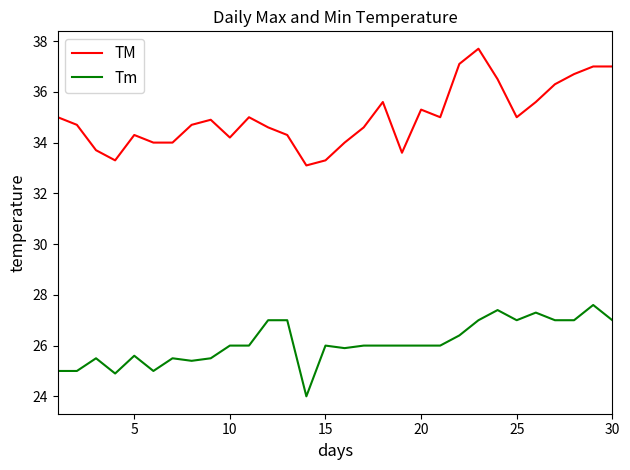

What is the minimum value for TM?

33.1